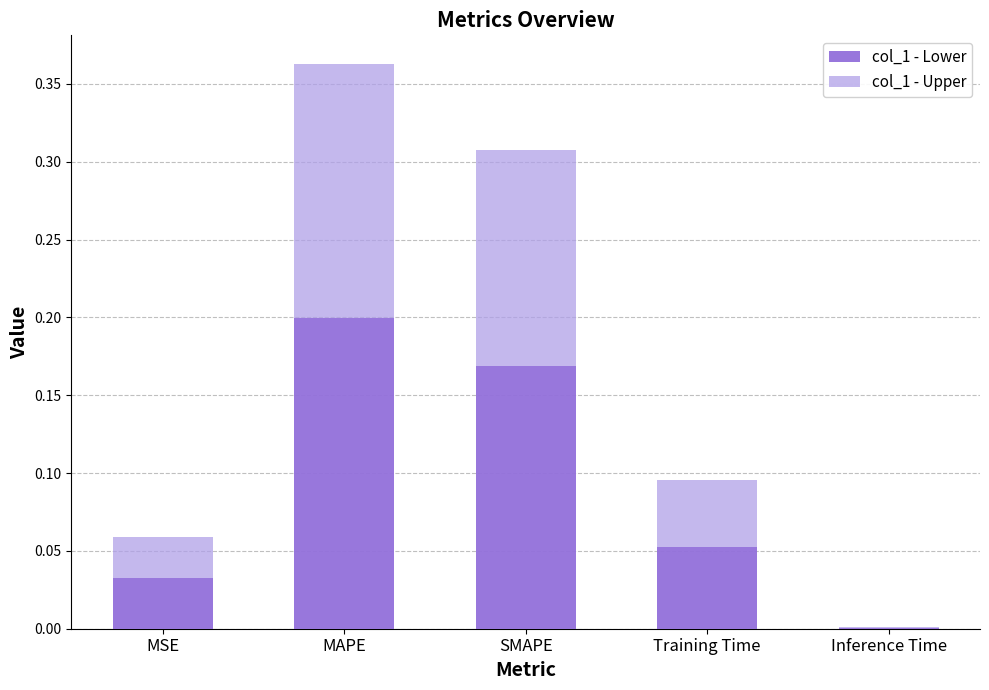

The col_1 - Lower series shows 0.1 at SMAPE. True or false?

False